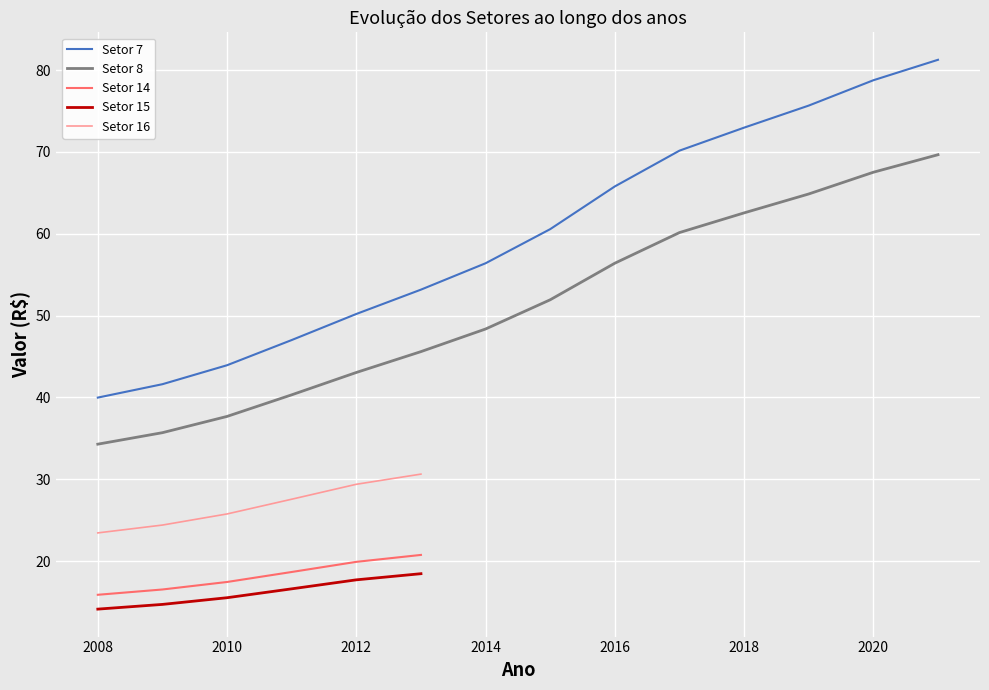

True or false: Setor 15 and Setor 14 cross at least once.

False